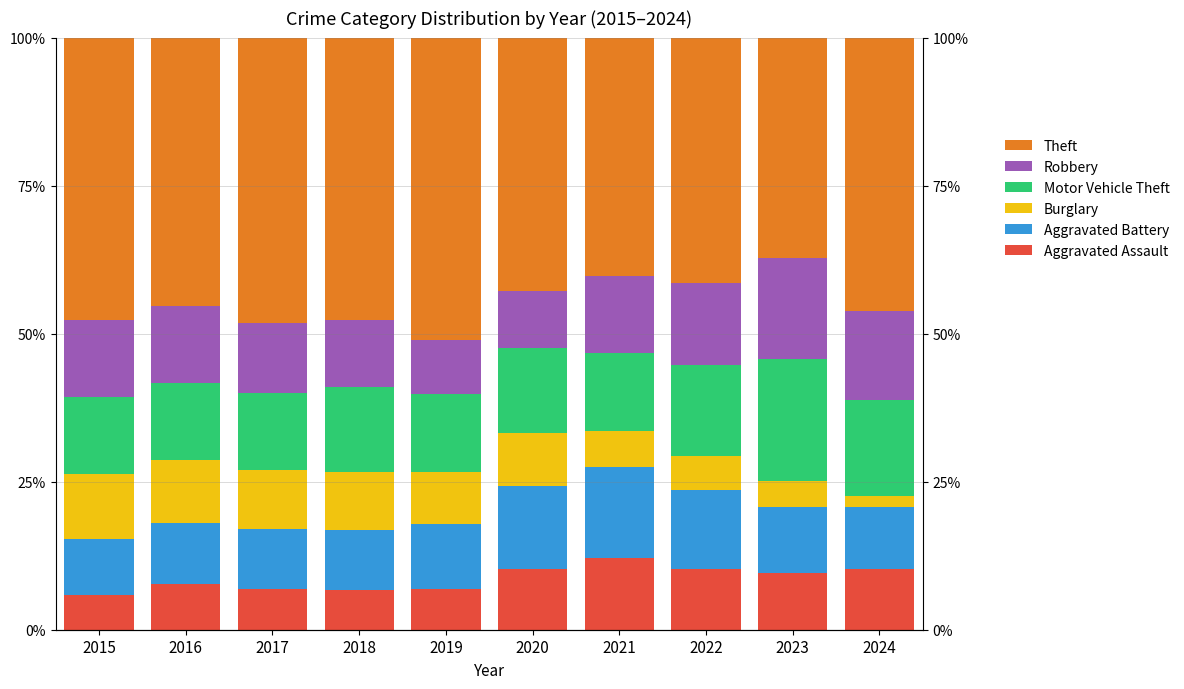

Rank the series at 2015 from lowest to highest value.

Aggravated Assault, Aggravated Battery, Burglary, Motor Vehicle Theft, Robbery, Theft